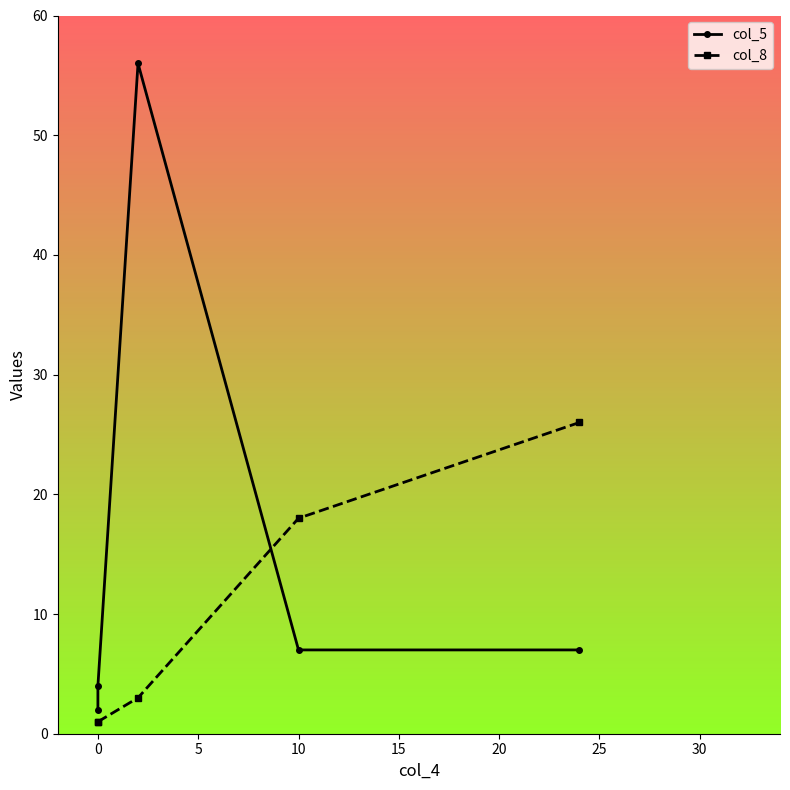

Is it true that col_5 equals 7 at 0?

False